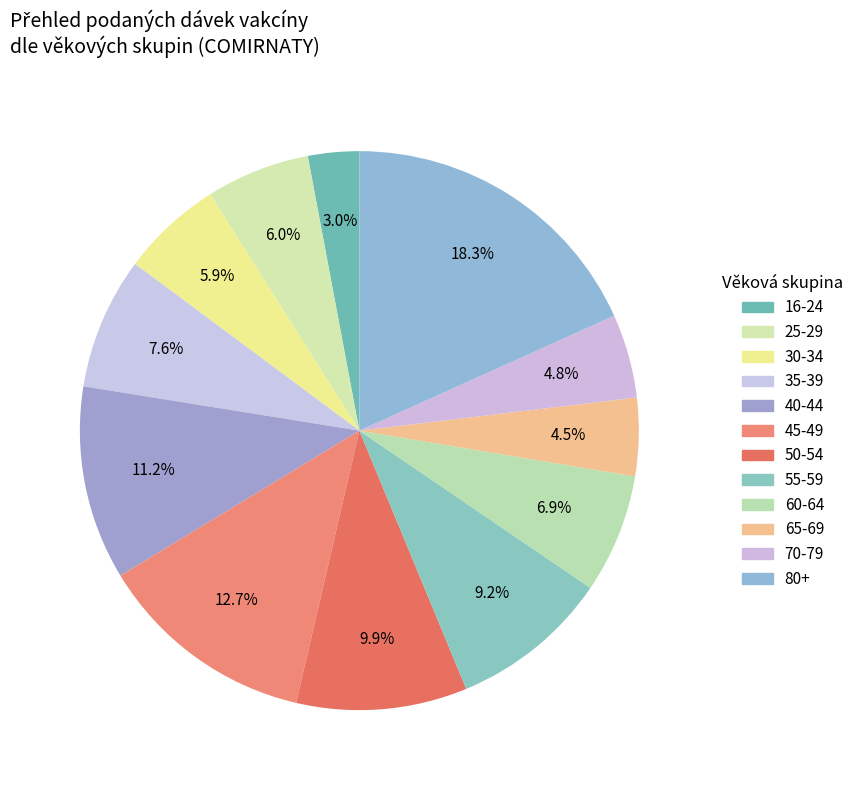

Does 35-39 represent more than half of the total?

No